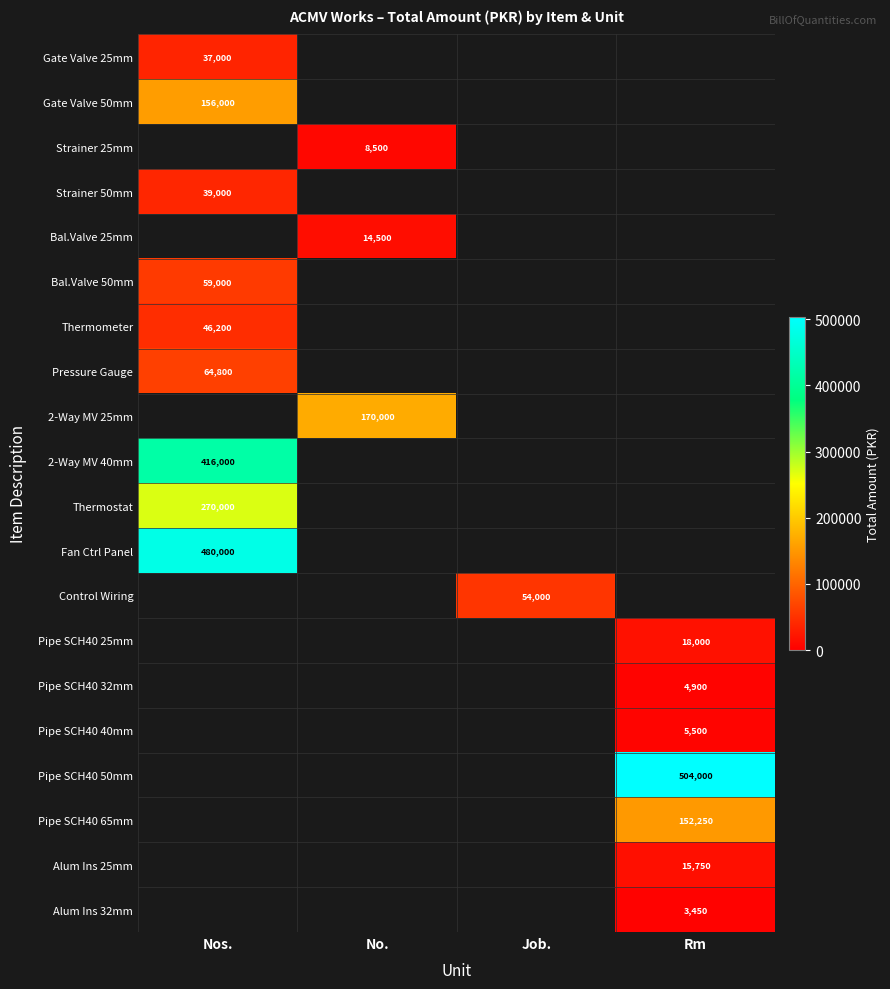

The value of Pipe SCH40 32mm at Rm is 6522. True or false?

False